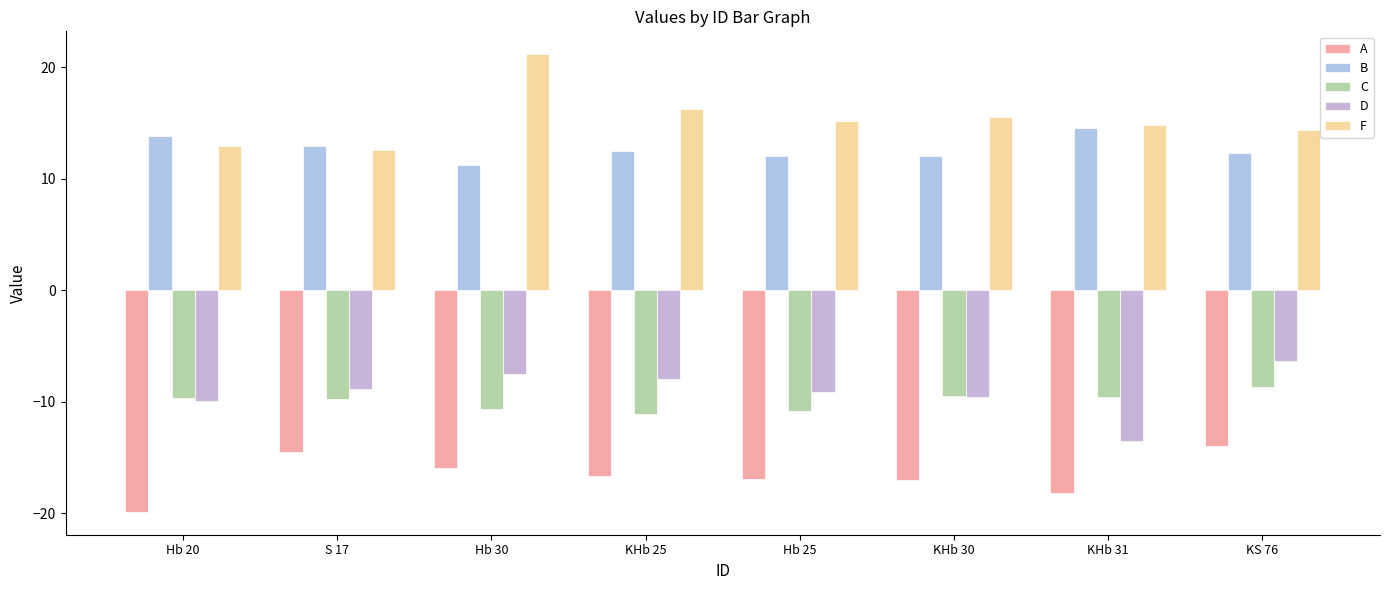

Where is A nearest to the value -16?

Hb 30